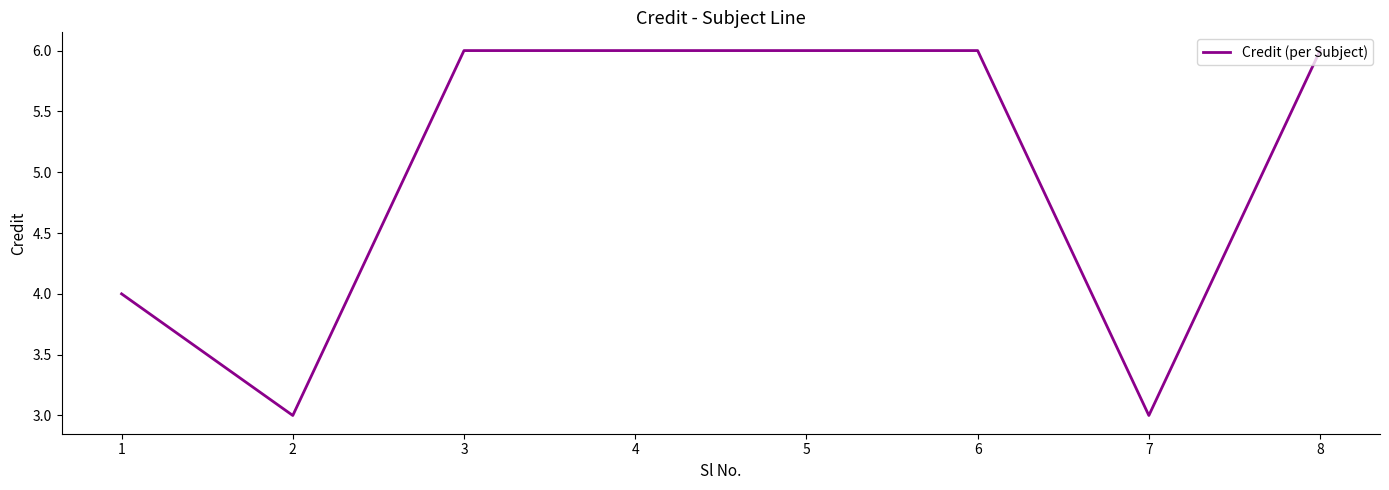

How many lines are shown in the chart?

1